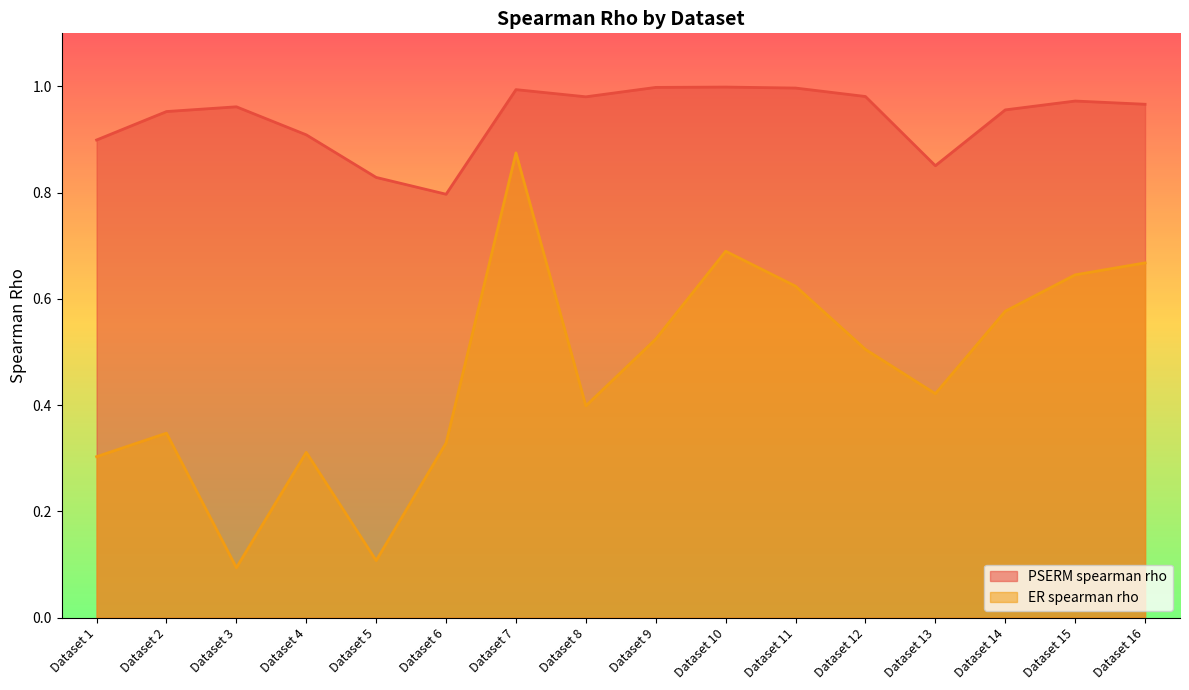

True or false: PSERM spearman rho and ER spearman rho cross at least once.

False